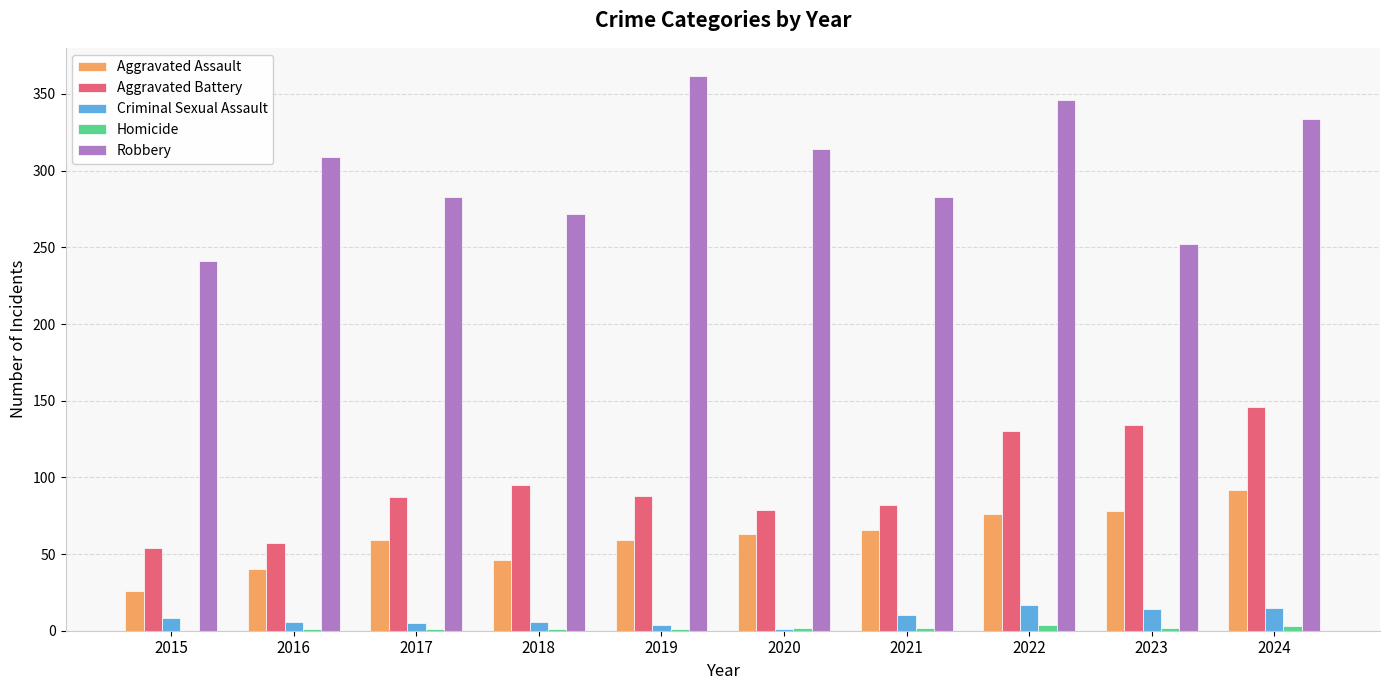

Does the chart contain stacked bars?

No